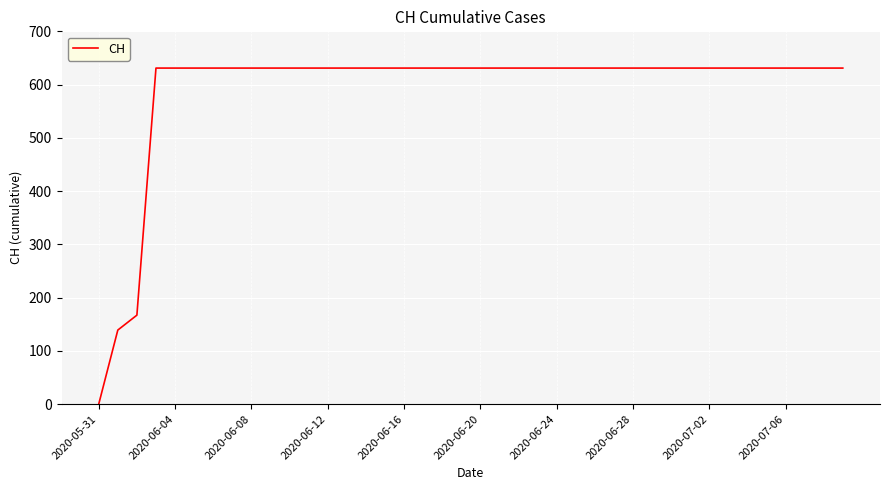

What is the average value?

591